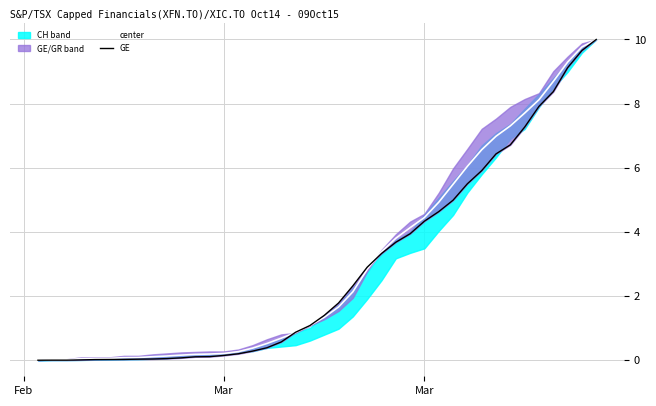

True or false: GE has more than 0 points higher than both neighbors.

False